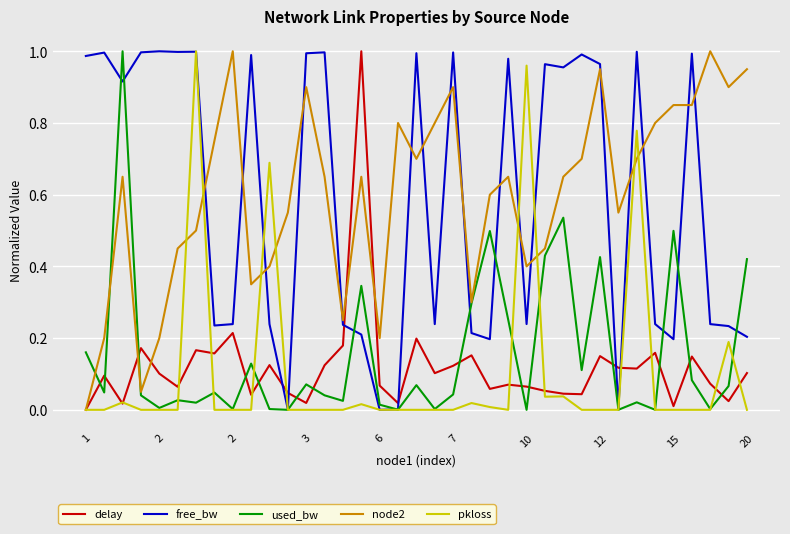

How many times do delay and free_bw cross each other?

6